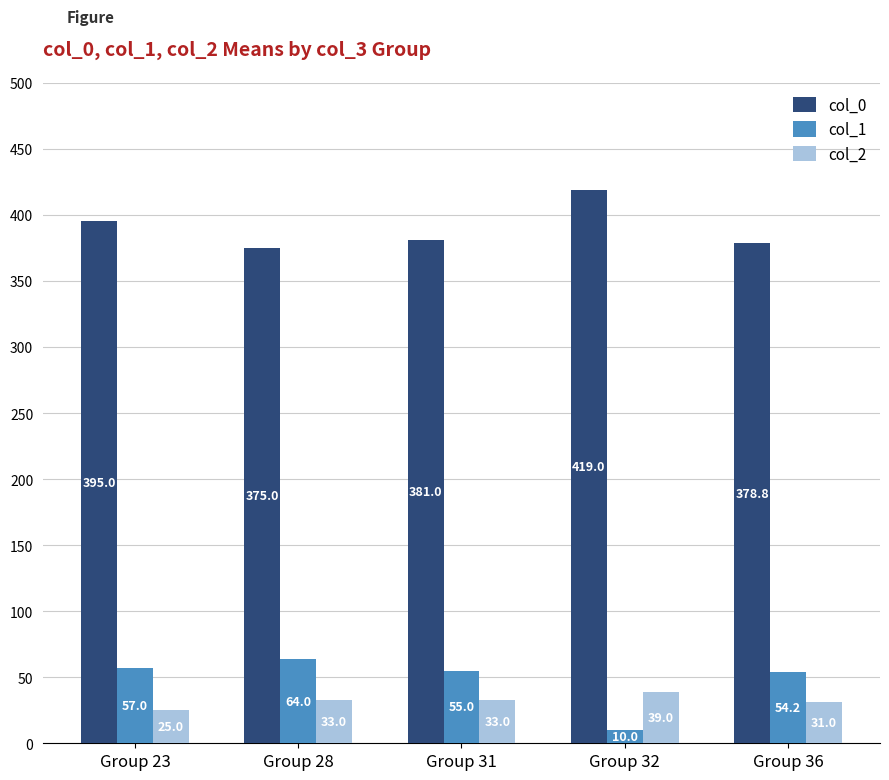

What are all the series names shown in the legend?

col_0, col_1, col_2